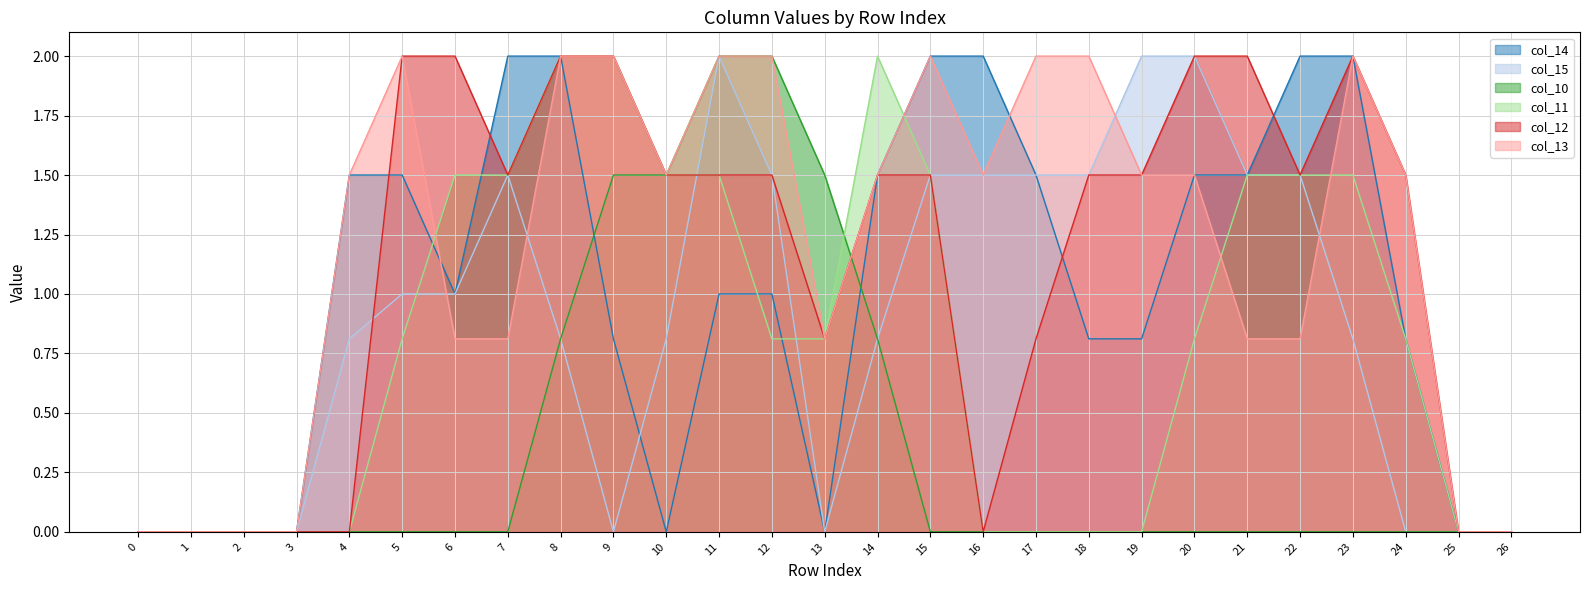

What is the sum of all col_14 values?

27.2